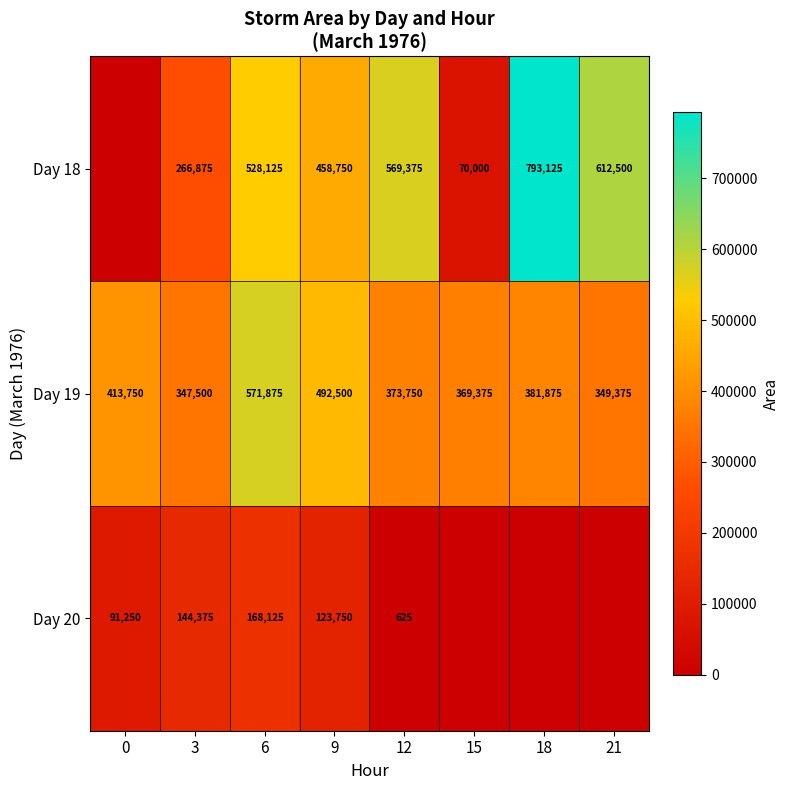

At which category does the chart reach its peak across all series?

18